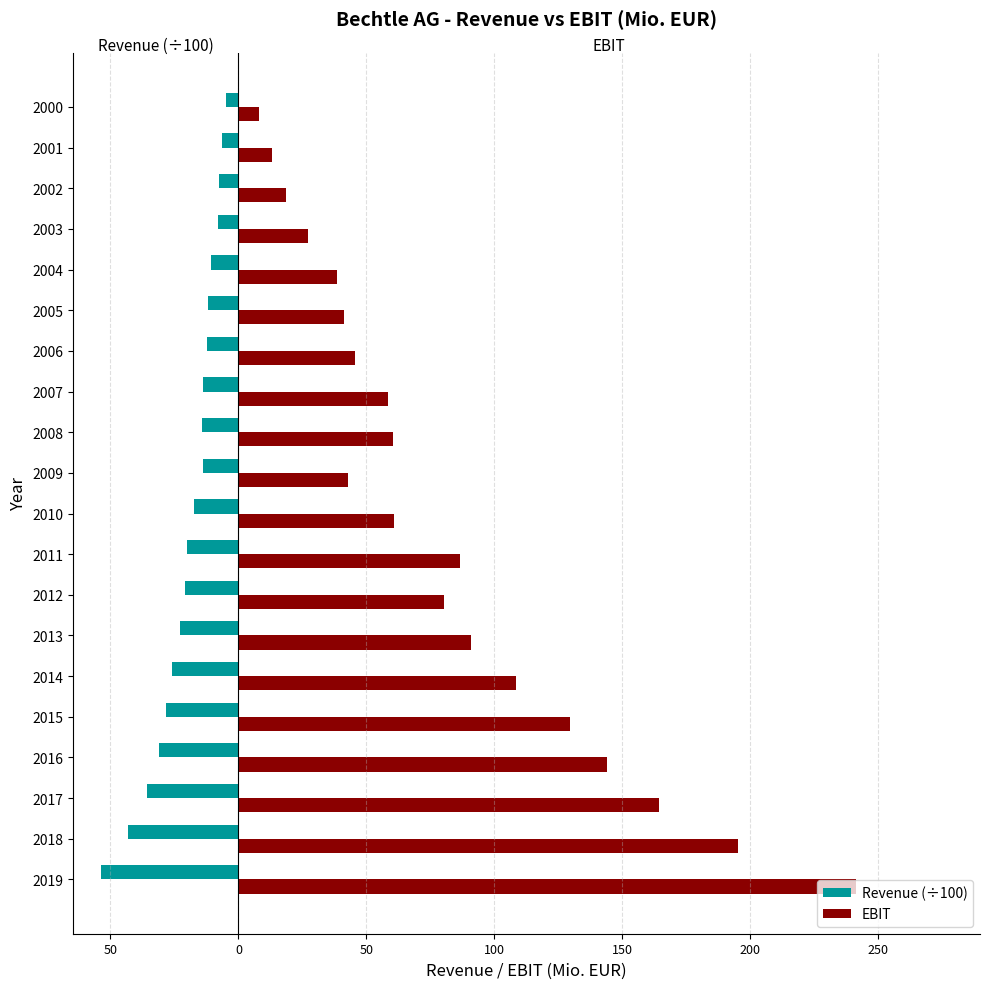

Reading left to right, what are all the values shown in this chart?

Revenue (÷100): -53.8	-43.2	-35.7	-30.9	-28.3	-25.8	-22.7	-21.0	-19.9	-17.2	-13.8	-14.3	-13.8	-12.2	-11.8	-10.9	-7.9	-7.5	-6.4	-4.9
EBIT: 241.4	195.1	164.3	144.1	129.5	108.5	91.0	80.5	86.4	60.7	42.7	60.2	58.3	45.7	41.2	38.5	27.1	18.4	13.1	7.9